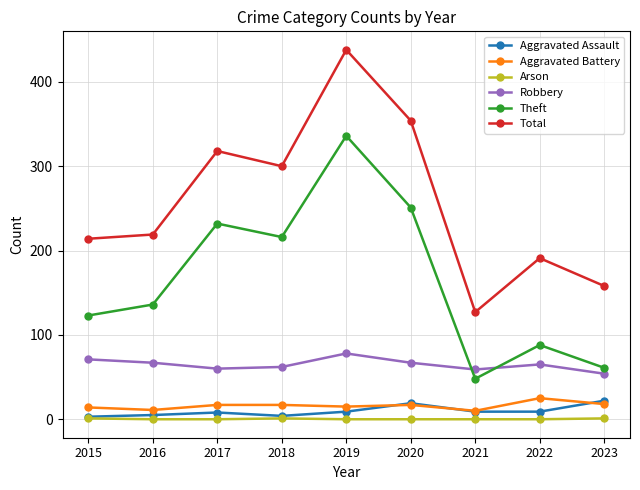

At which label is Theft closest to 192?

2018